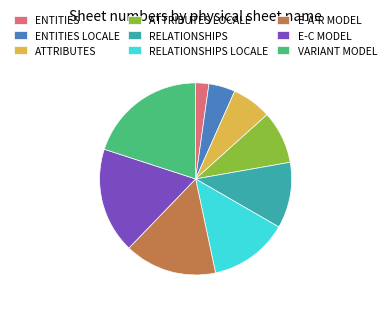

Rank the categories by value from lowest to highest.

ENTITIES, ENTITIES LOCALE, ATTRIBUTES, ATTRIBUTES LOCALE, RELATIONSHIPS, RELATIONSHIPS LOCALE, E-A-R MODEL, E-C MODEL, VARIANT MODEL